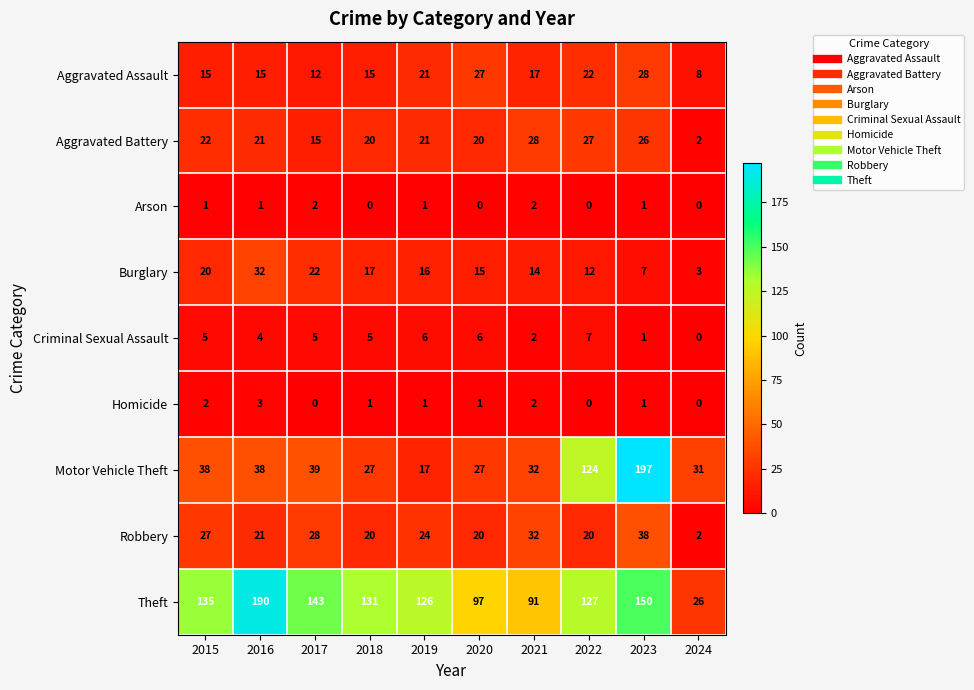

What is the difference between the second highest and minimum values in the Robbery series?

30